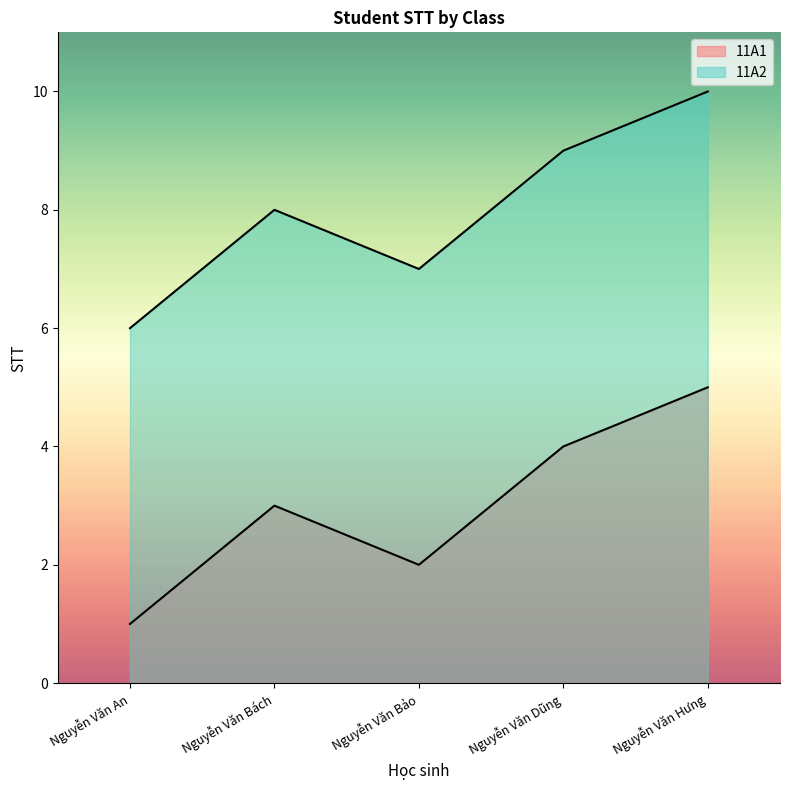

At Nguyễn Văn An, list the series in order from largest to smallest.

11A2, 11A1